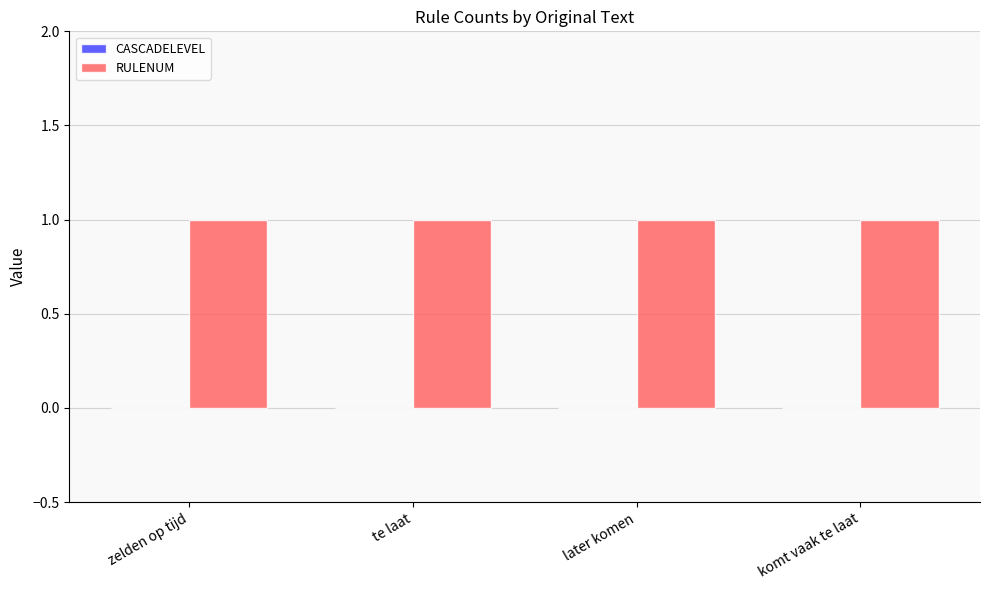

Reading left to right, extract all data points from this chart.

CASCADELEVEL: 0	0	0	0
RULENUM: 1	1	1	1